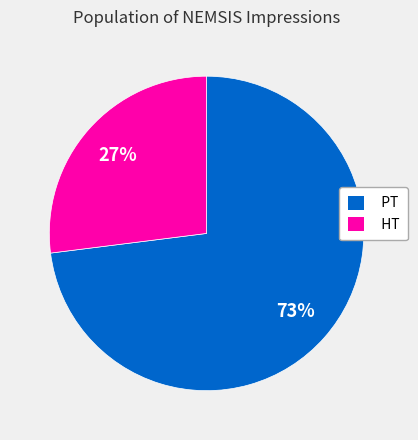

The PT slice represents 73% of the pie. True or false?

True